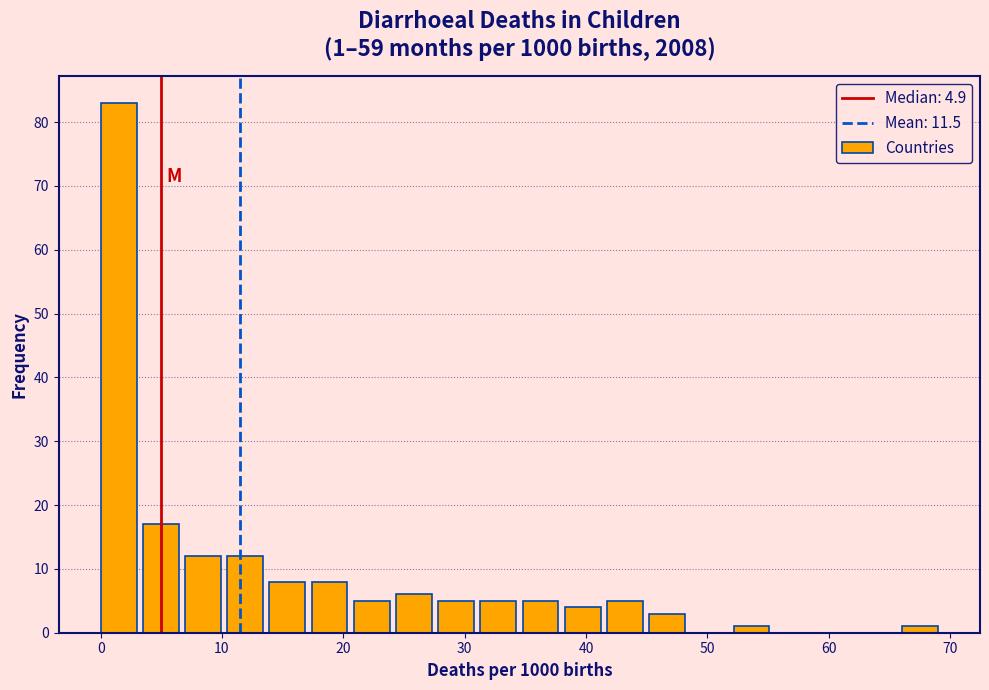

Around what value on the x-axis is the tallest bar? Give the approximate position of its centre, as read against the axis.

1